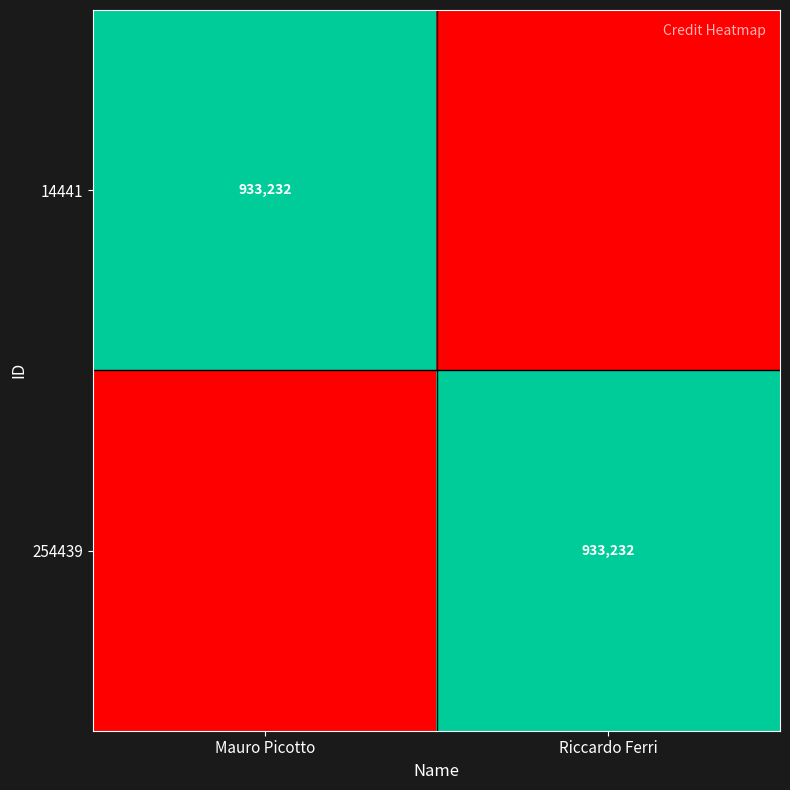

Which has a higher value, Riccardo Ferri or Mauro Picotto?

Mauro Picotto